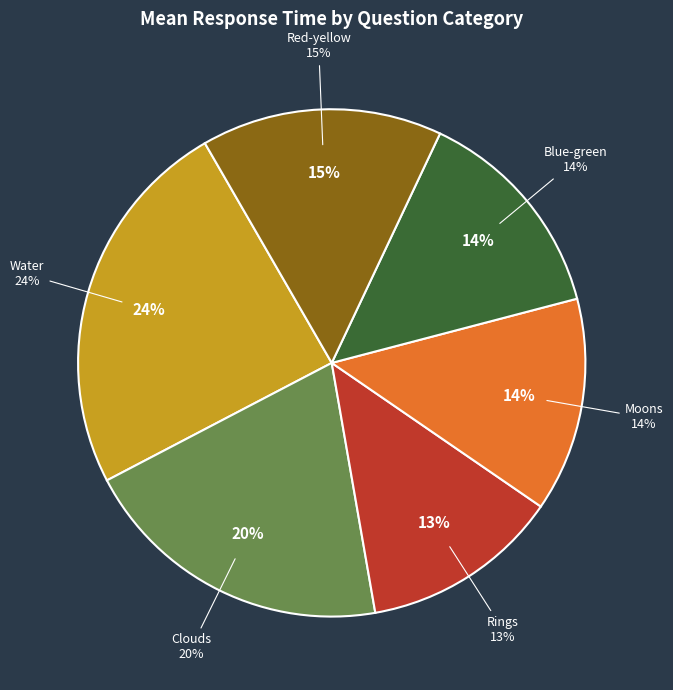

Approximately how many times larger is the value at Blue-green compared to Moons?

1.0